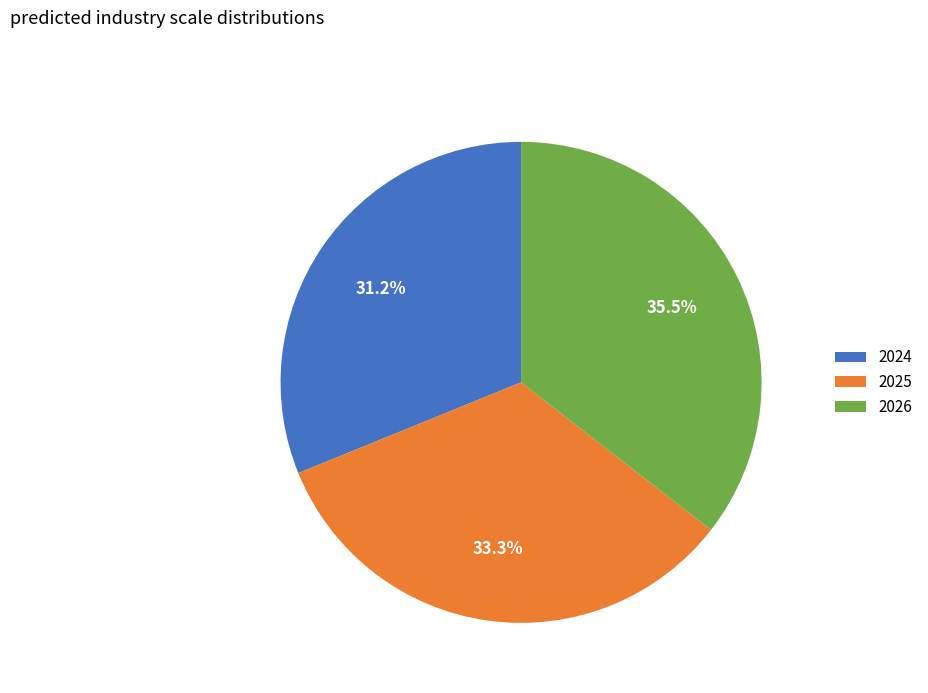

Is 2025 the majority of the pie?

No